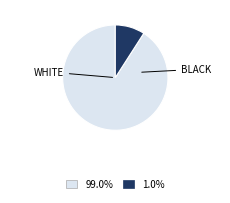

Is there any slice that represents more than half of the pie?

Yes